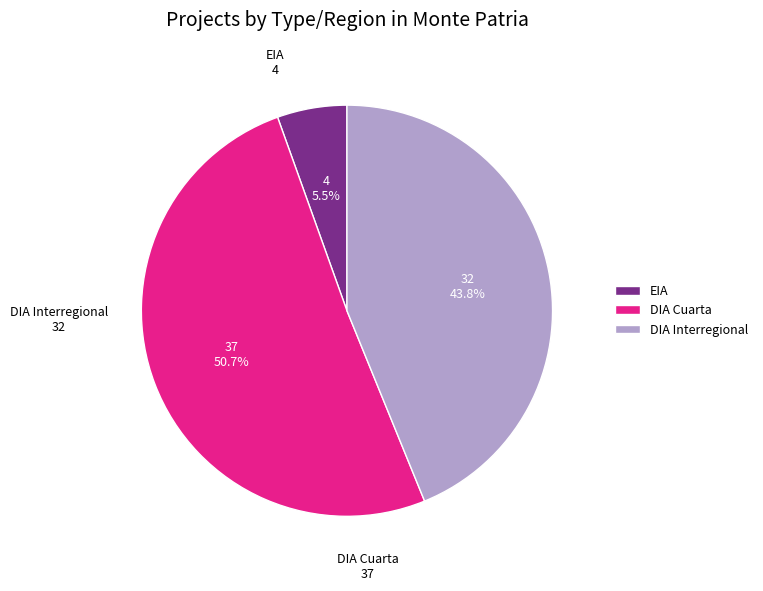

True or false: EIA accounts for 1% of the total.

False